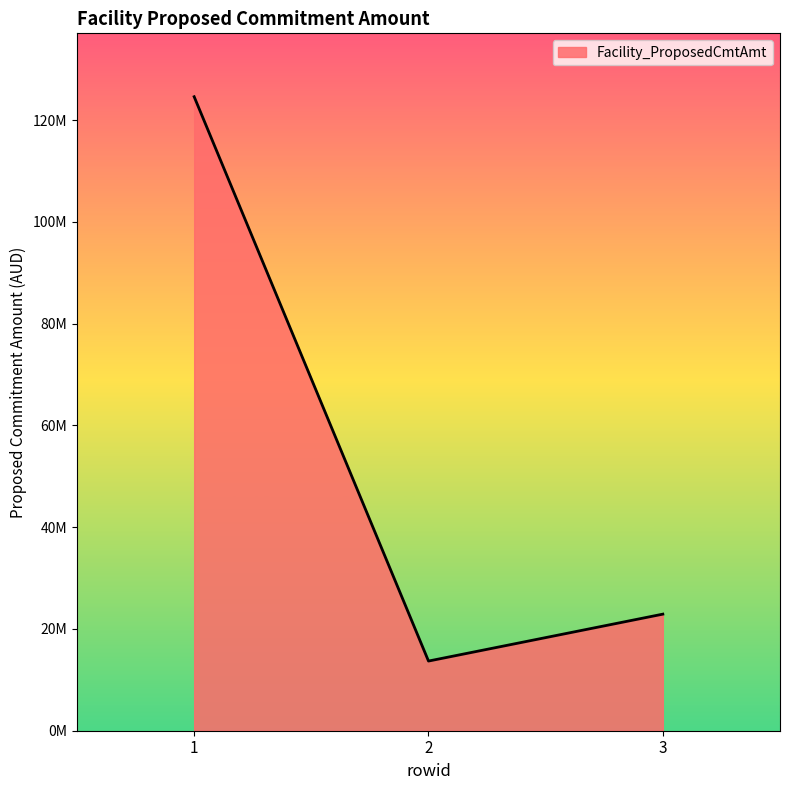

What is the change in value from 1 to 3?

-101692396.0